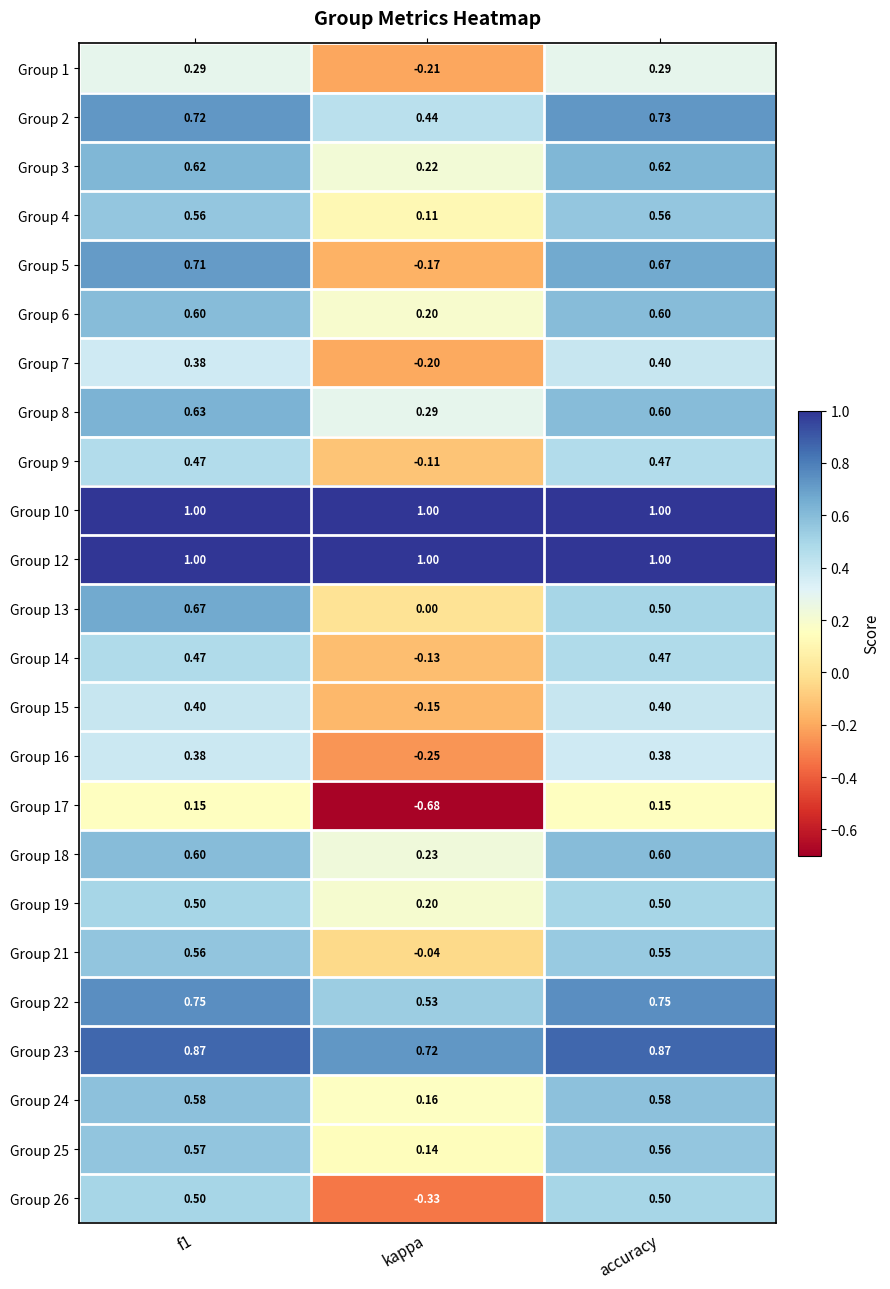

Where is Group 16 nearest to the value 0?

kappa